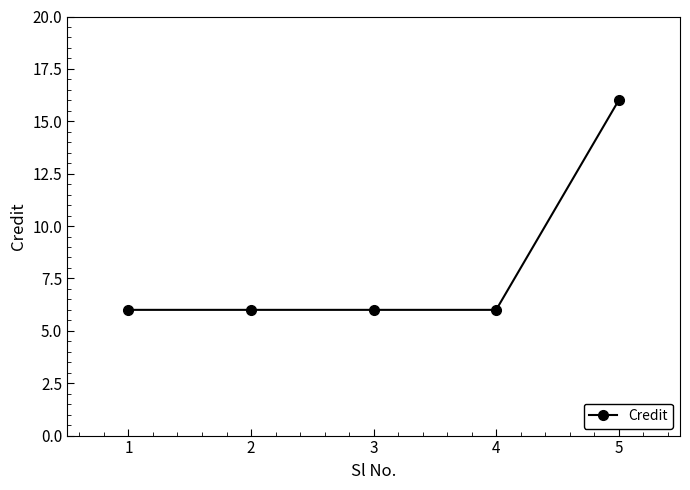

Reading right to left, list all the values displayed in this chart.

16	6	6	6	6